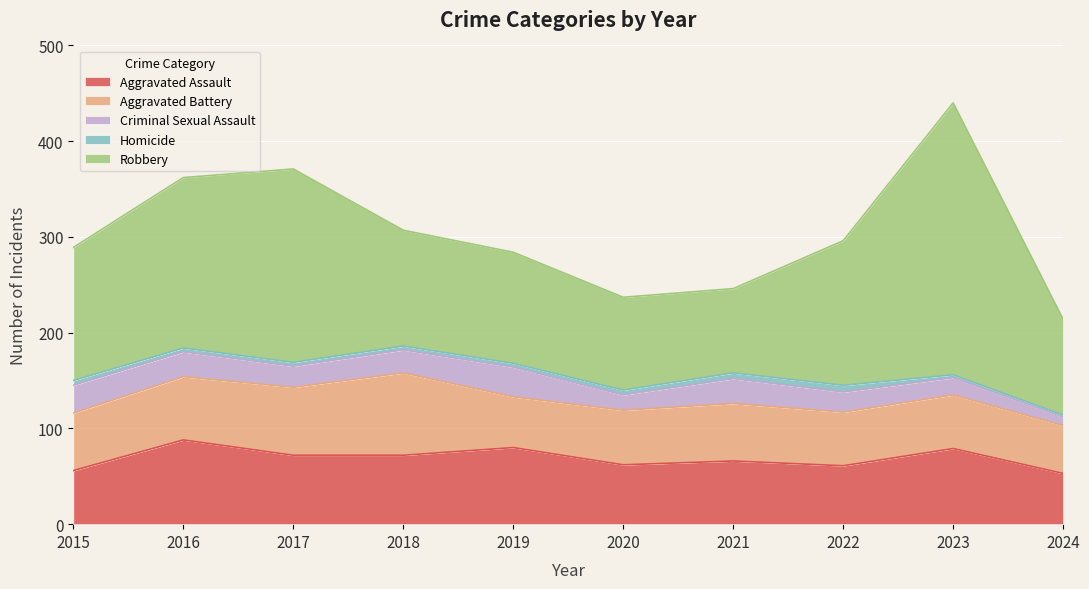

At which category does Robbery reach its first local peak?

2017